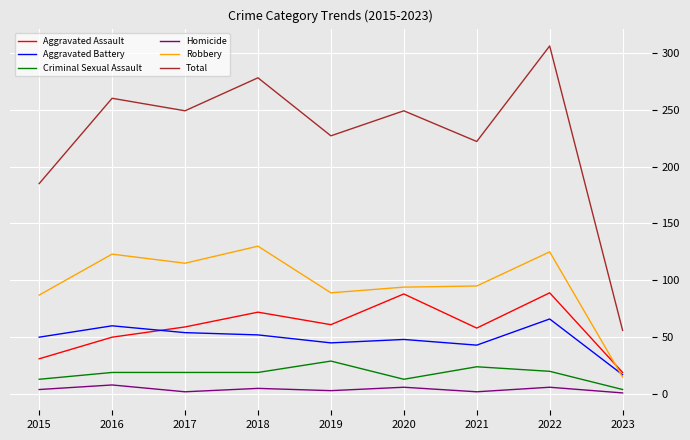

Is the value of Total at 2020 greater than the value of Homicide at 2022?

Yes